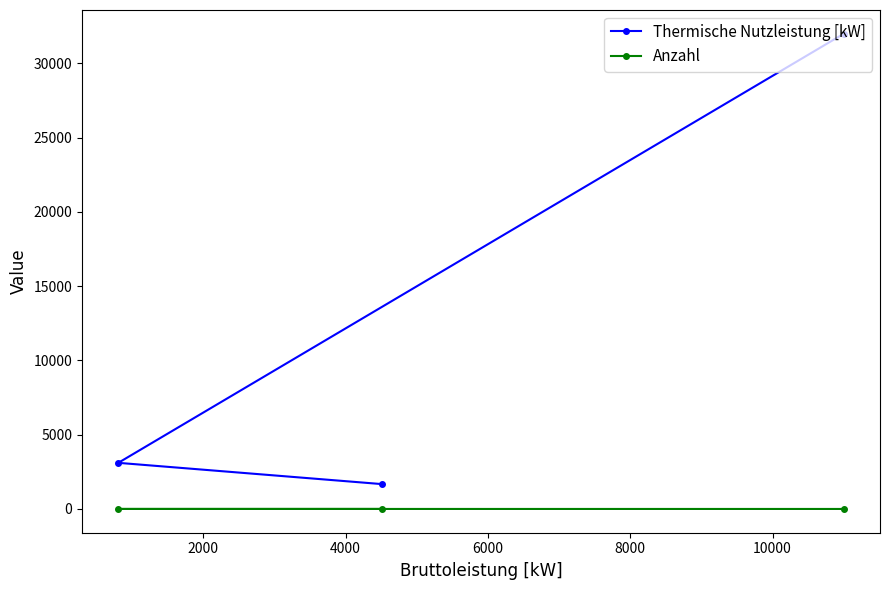

Does the chart have visible grid lines?

No